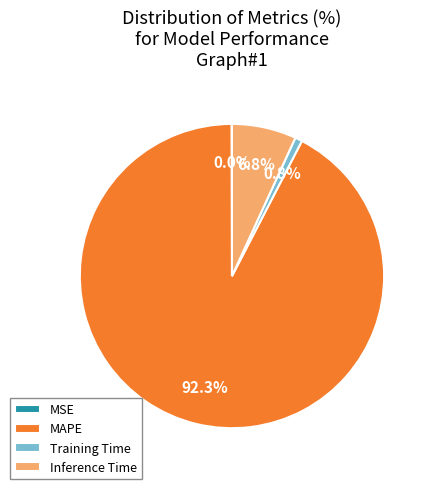

Is the sum of Inference Time and MAPE greater than half?

Yes